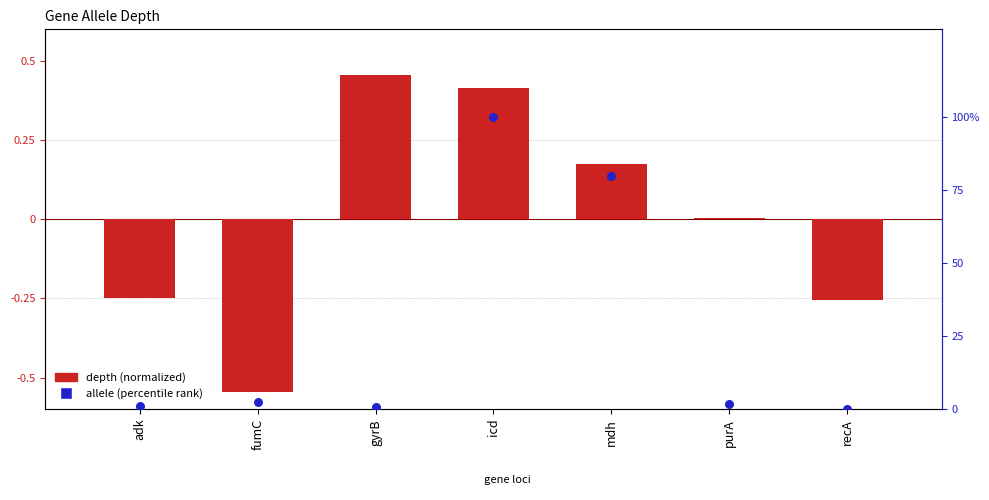

Which series contains the lowest Y value?

depth (normalized)